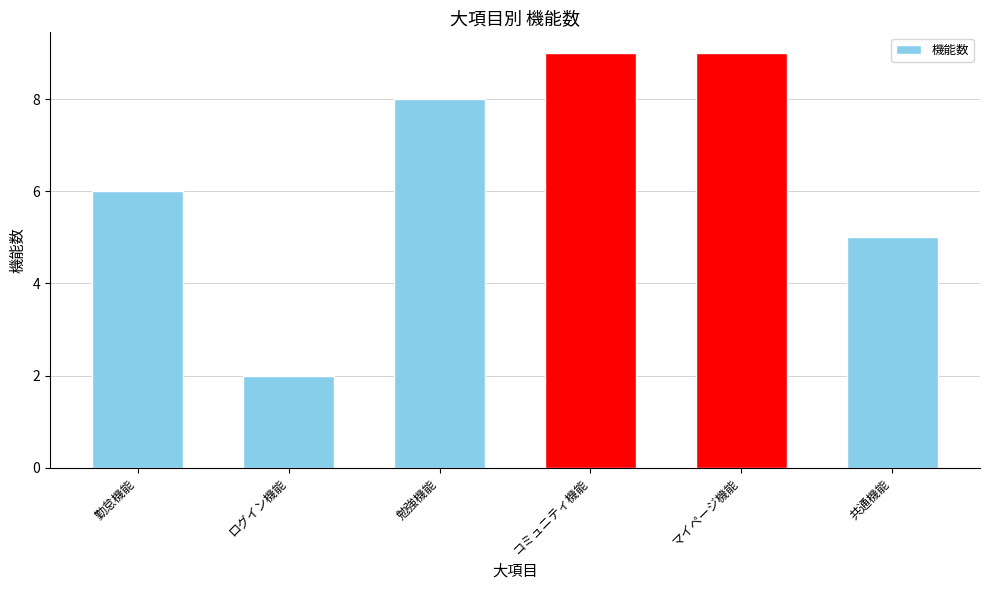

What is the difference between the second highest and minimum values?

7